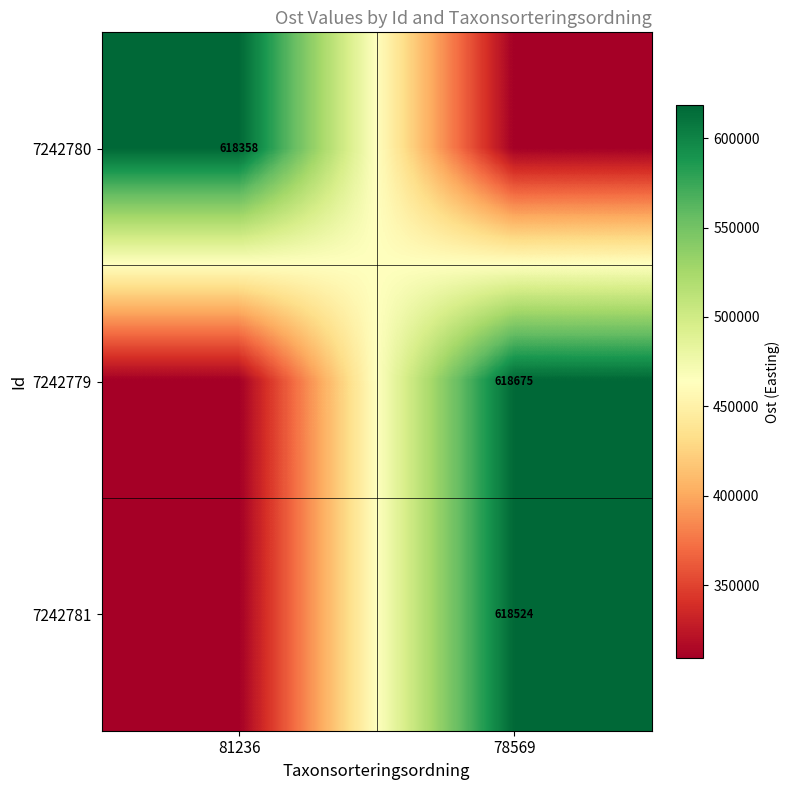

At which category is the sum across all series the highest?

78569